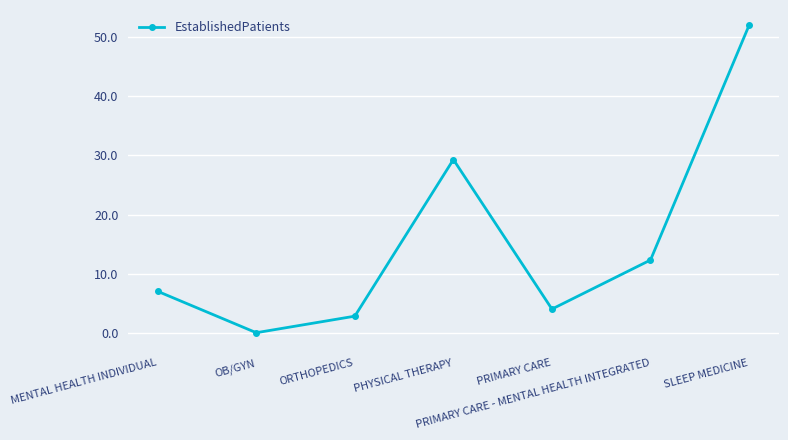

At which label is the value closest to 26?

PHYSICAL THERAPY